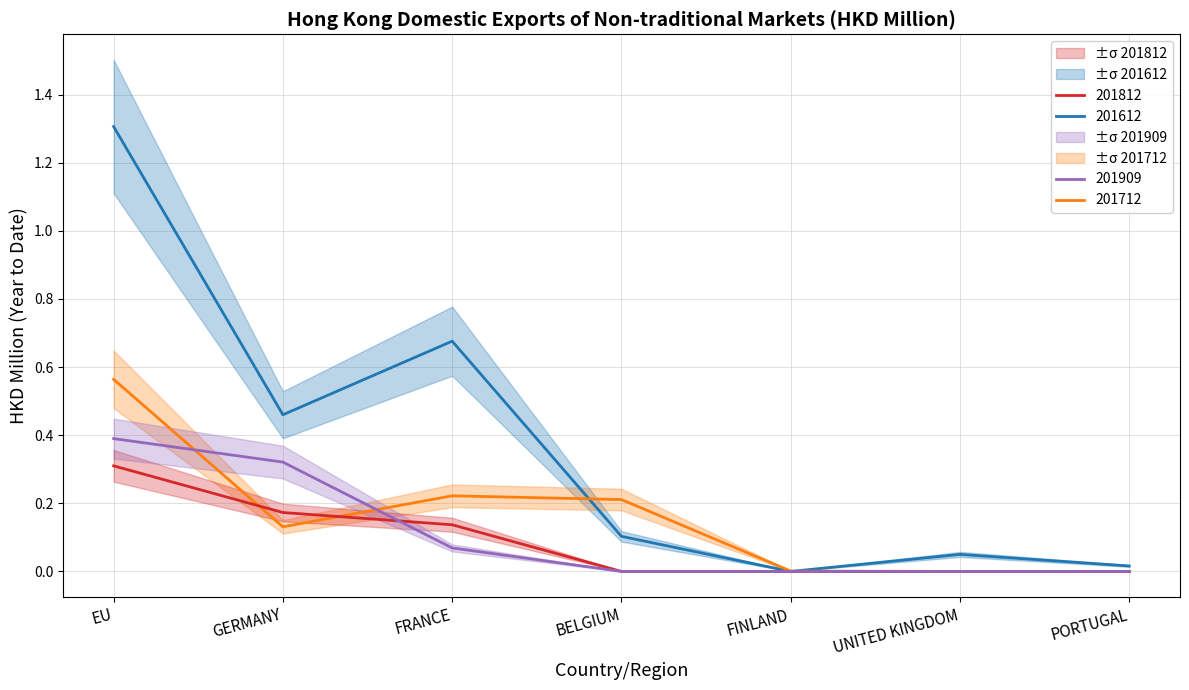

How many lines are shown in the chart?

4